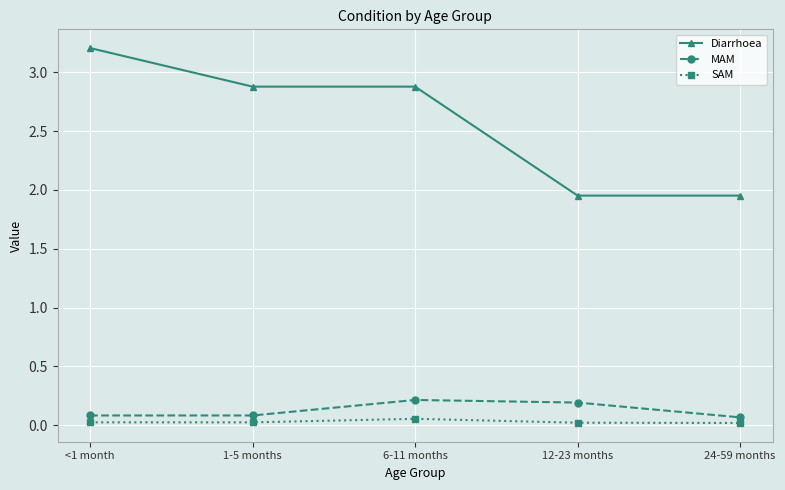

What is the value of the Diarrhoea point at the 3rd from the left?

2.9